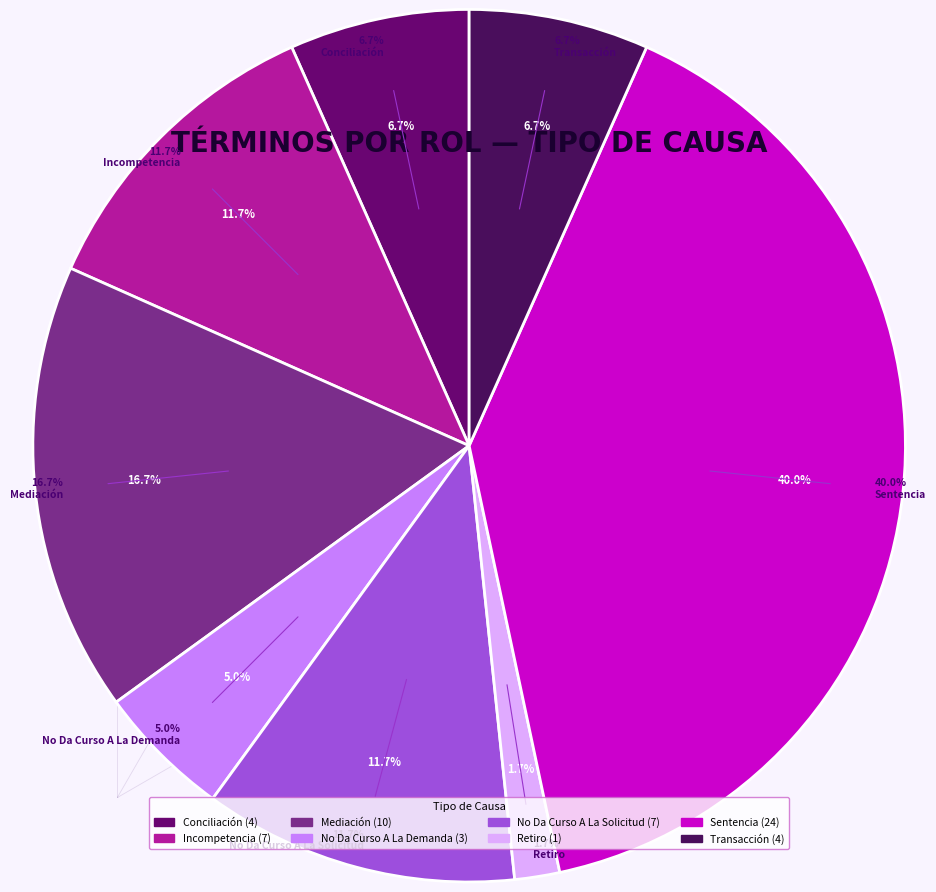

Approximately how many times larger is the value at No Da Curso A La Demanda compared to Sentencia?

0.1